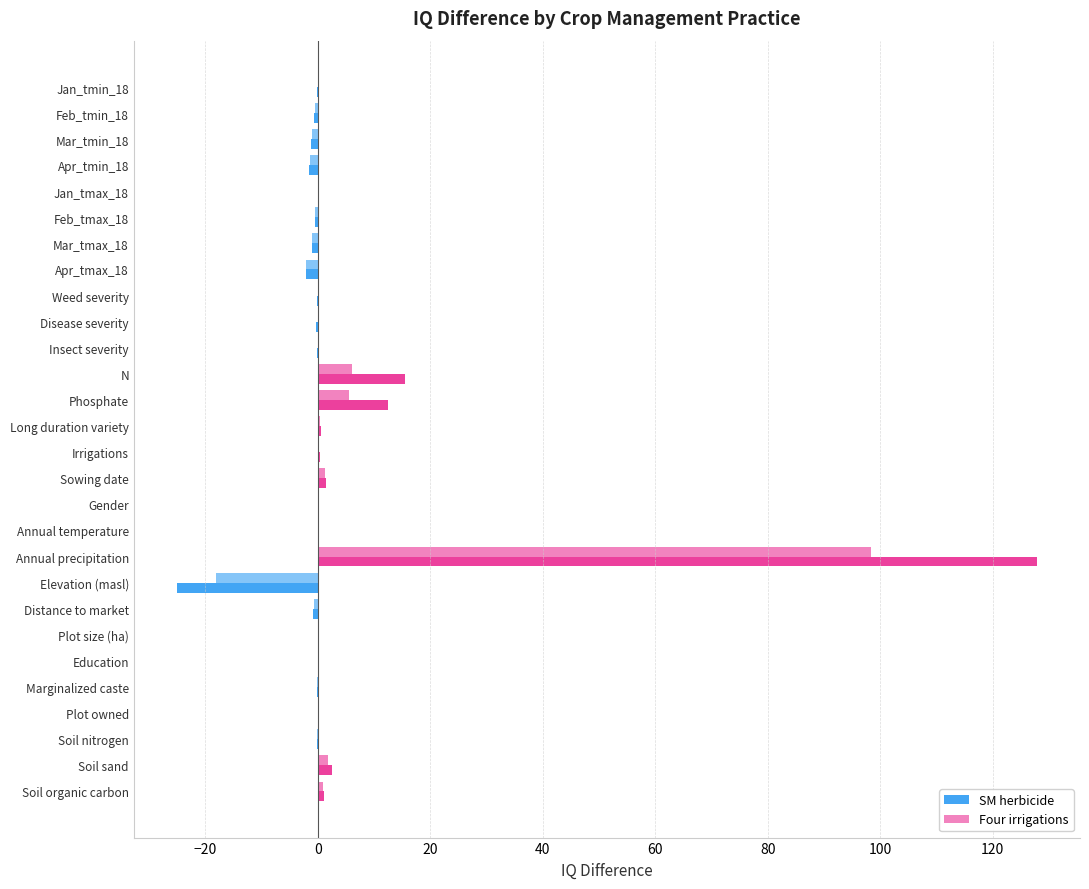

How many distinct data groups are displayed?

2